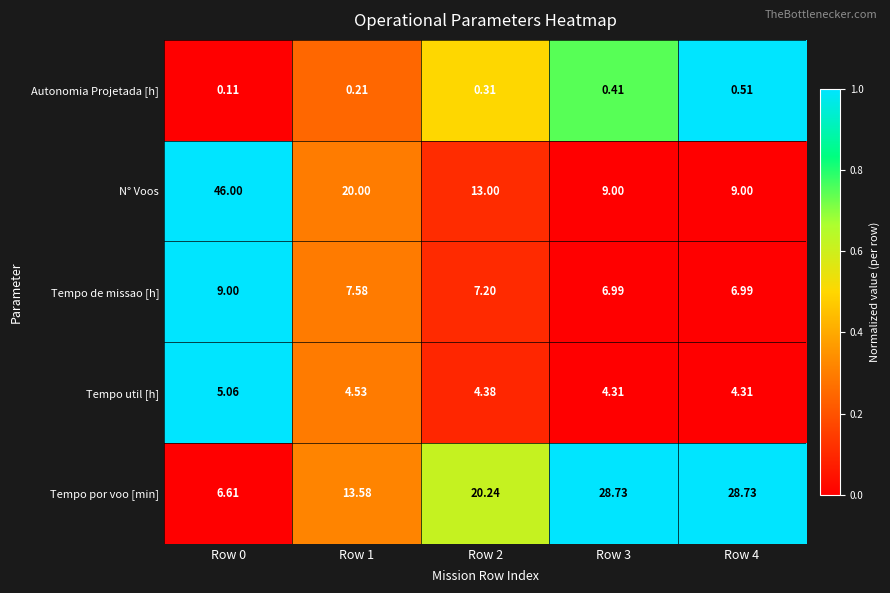

At Row 0, list the series in order from smallest to largest.

Autonomia Projetada [h], Tempo util [h], Tempo por voo [min], Tempo de missao [h], N° Voos